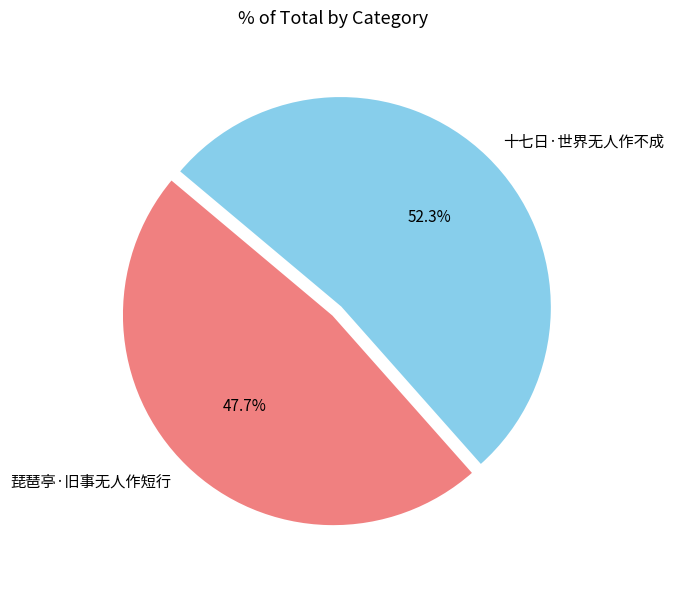

Does 琵琶亭·旧事无人作短行 represent more than half of the total?

No